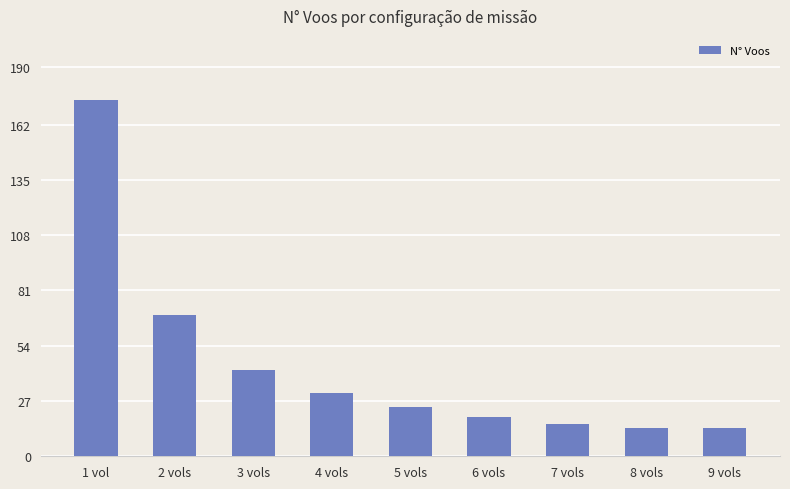

How many categories are shown in the chart?

9